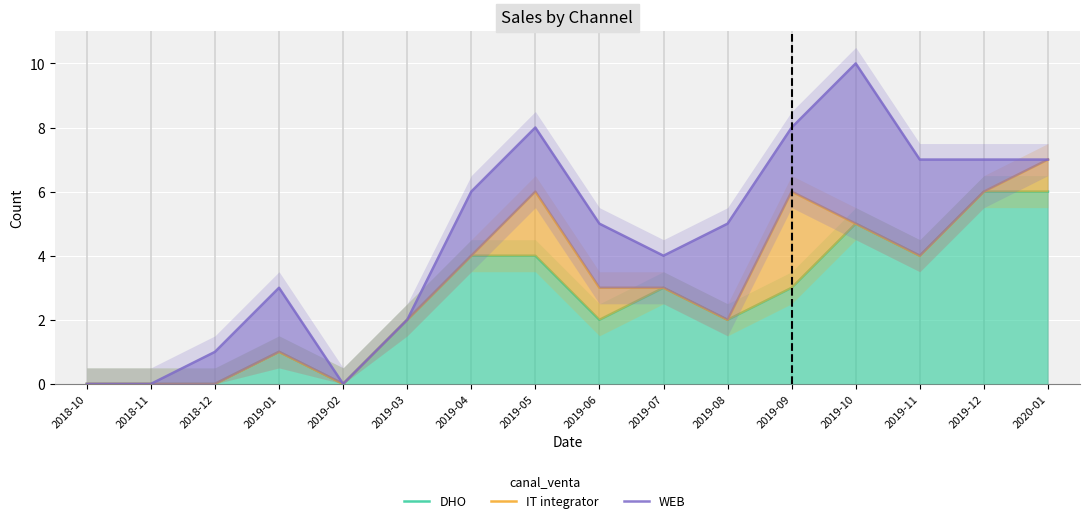

List the series in order of their peak value, highest first.

WEB, IT integrator, DHO